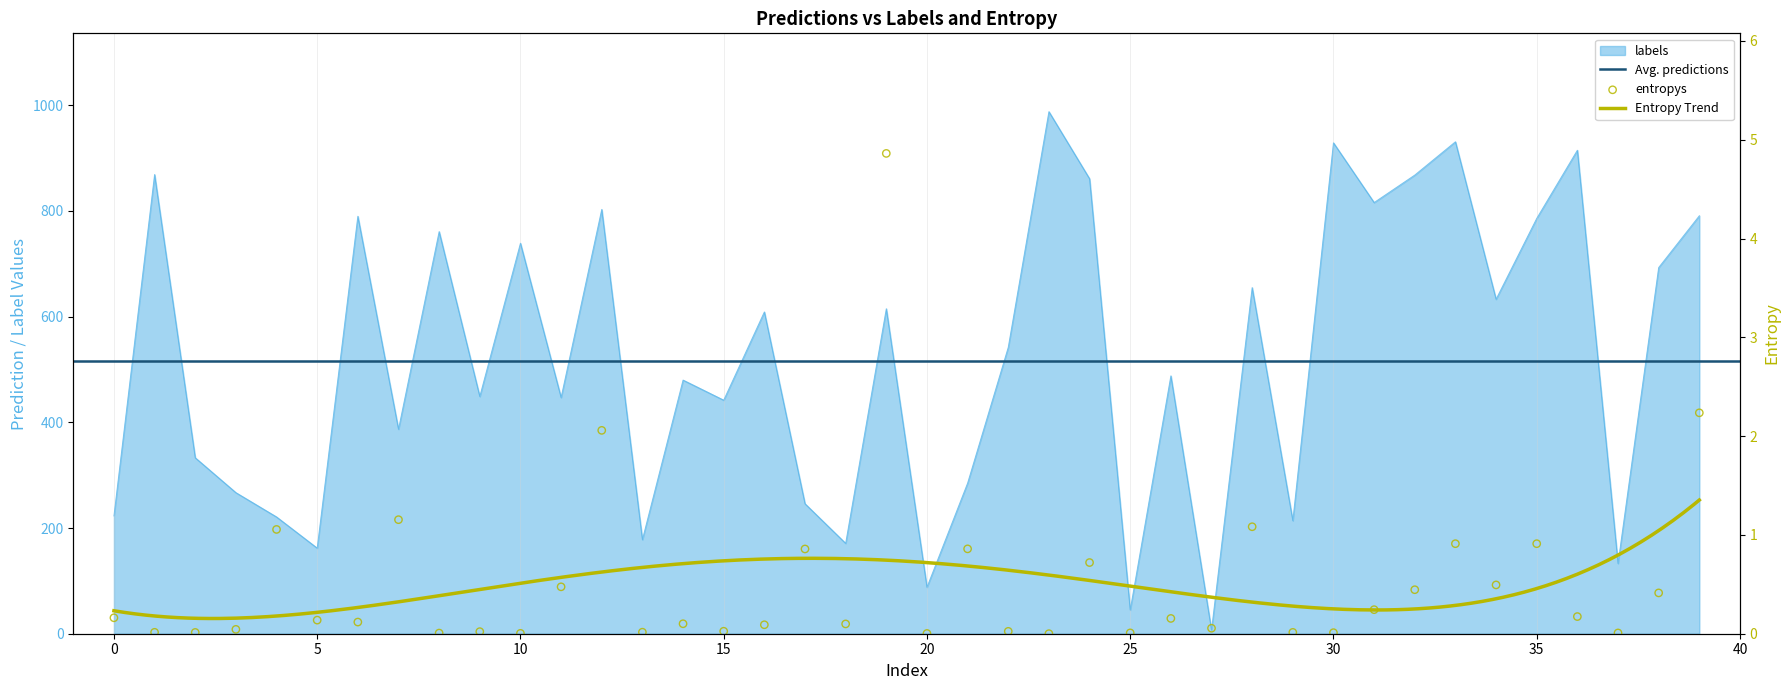

Which series contains the lowest Y value?

entropys